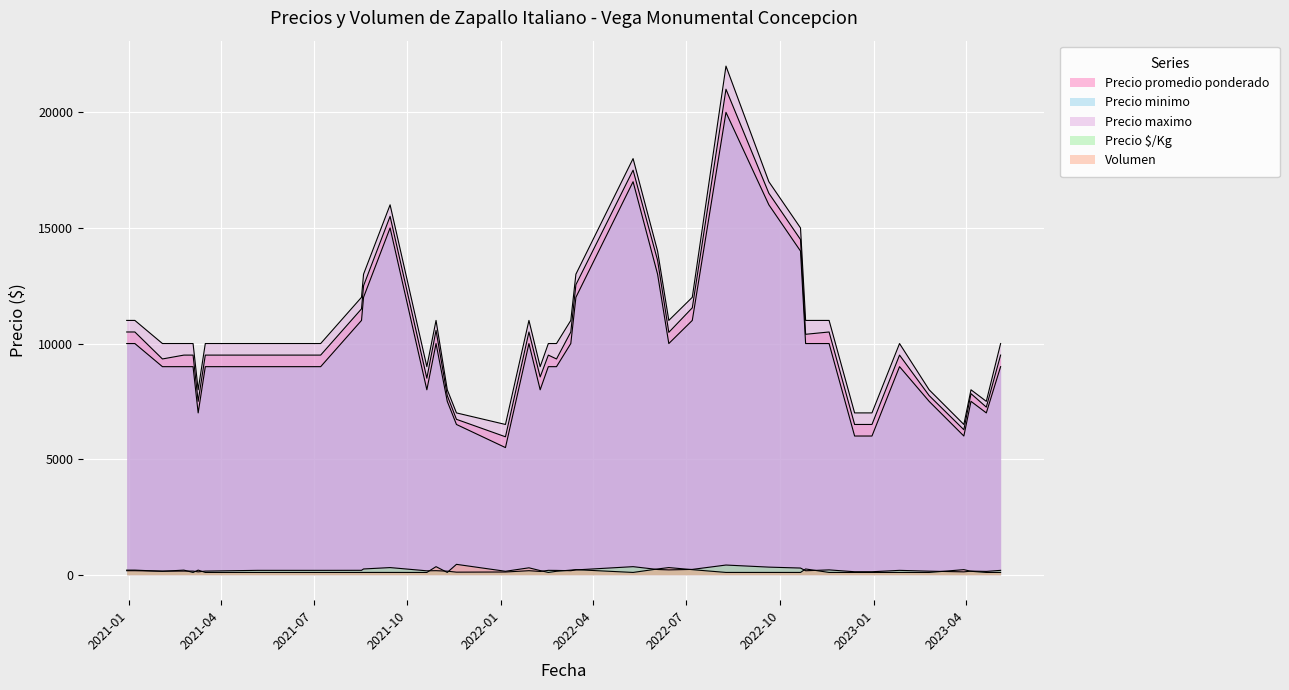

True or false: Precio minimo has a value of 1868 at 2023-05-05.

False